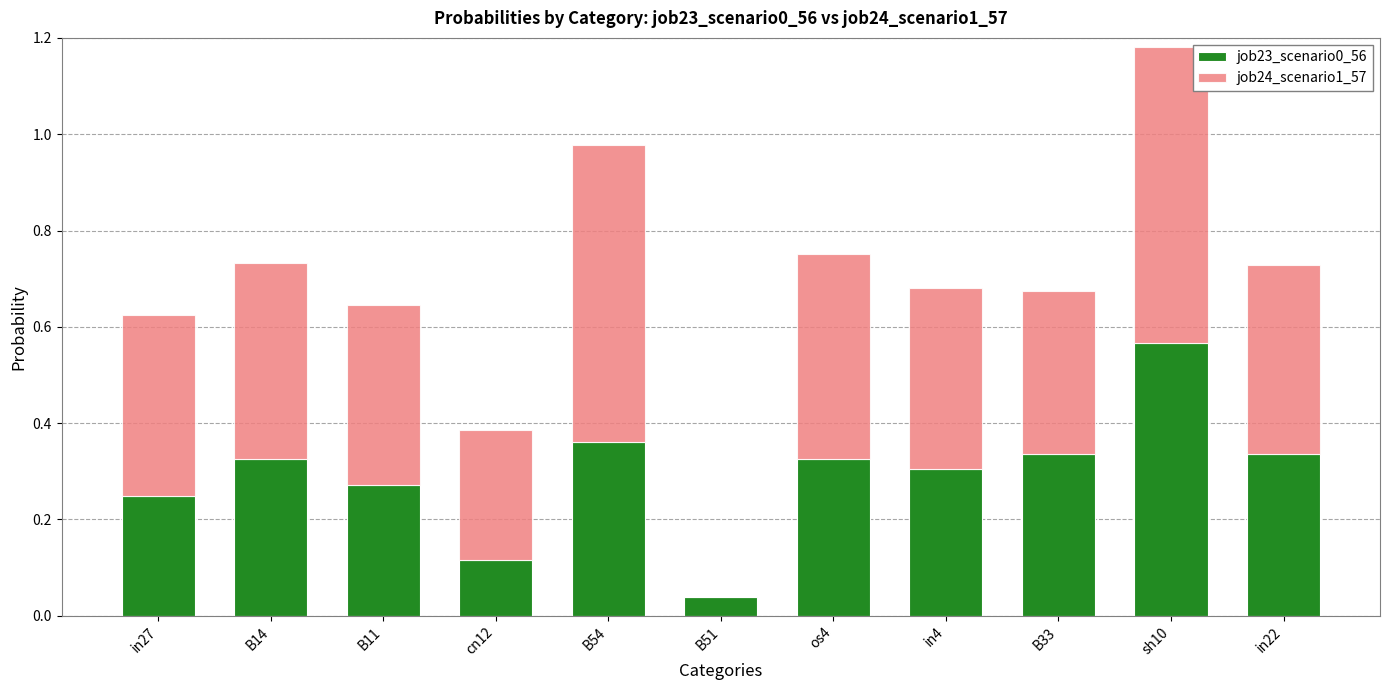

How many series are shown in this chart?

2